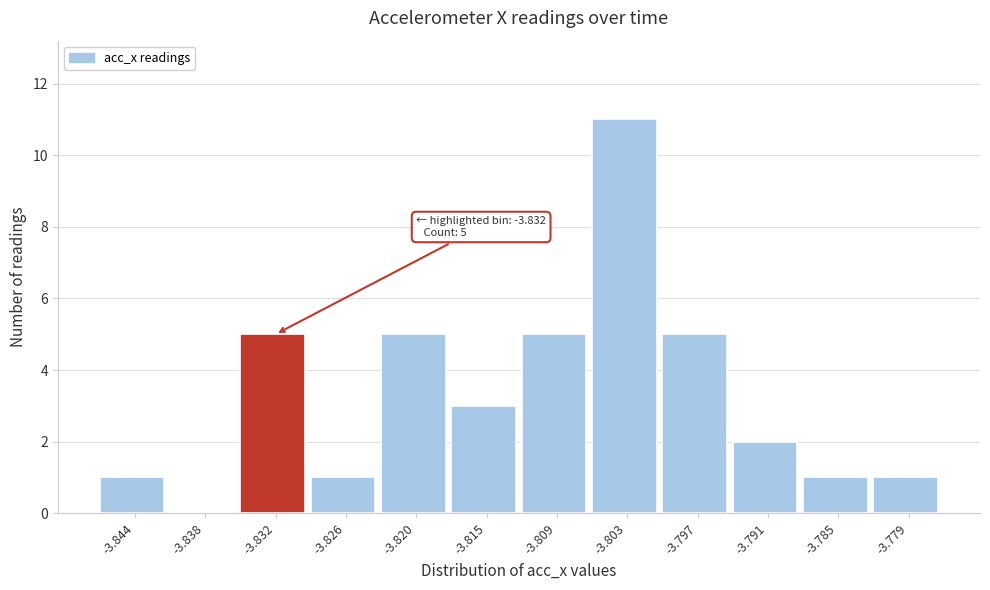

Reading left to right, transcribe all the data shown in this chart.

-3.844=1	-3.838=0	-3.832=5	-3.826=1	-3.820=5	-3.815=3	-3.809=5	-3.803=11	-3.797=5	-3.791=2	-3.785=1	-3.779=1